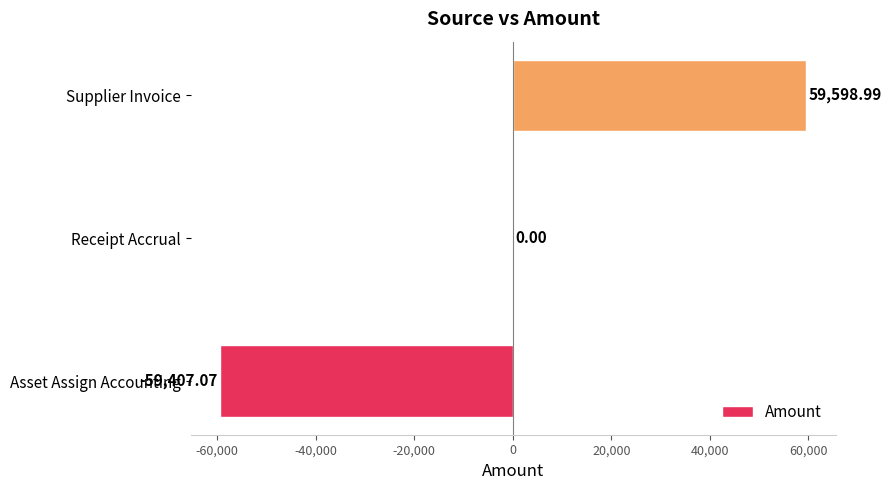

What is the sum of the values at Asset Assign Accounting and Receipt Accrual?

-59407.1